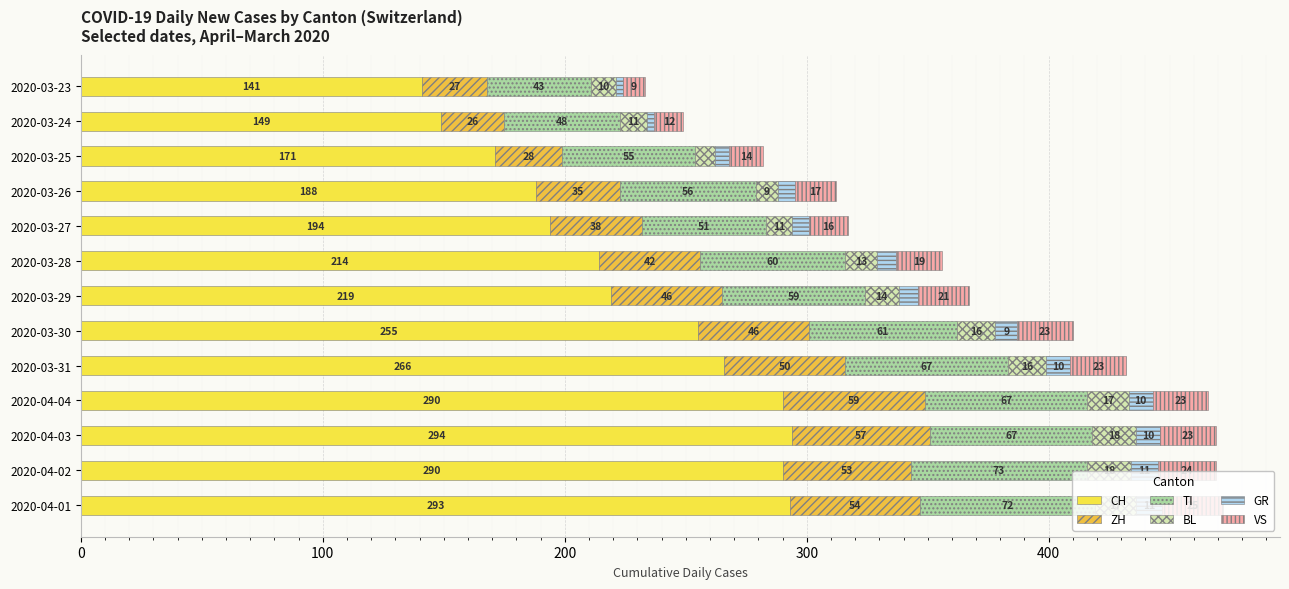

Count the number of data series in this chart.

6